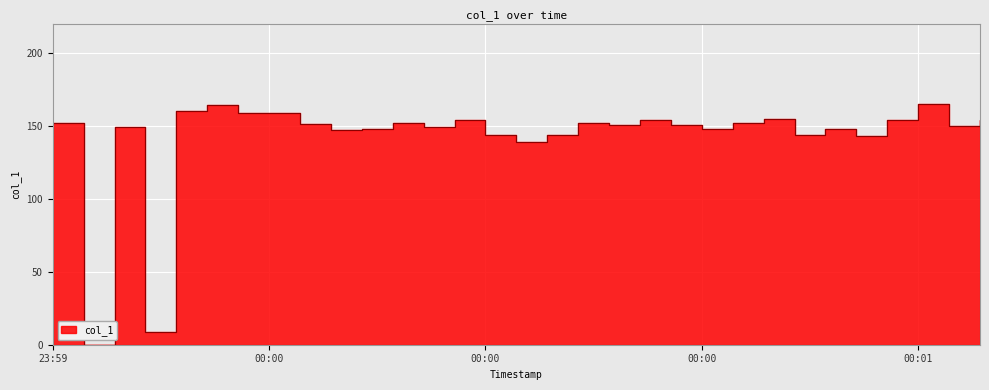

Read the value at 2019-06-07 23:59:59.

160.0